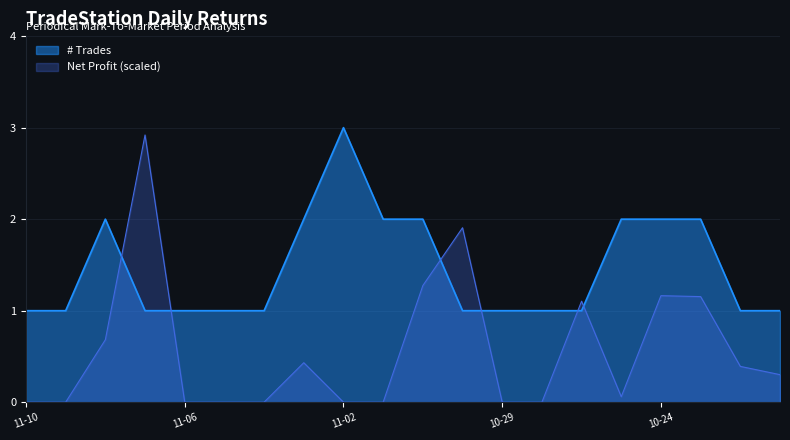

What is the change in value from 2023-10-27 to 2023-10-25?

+1